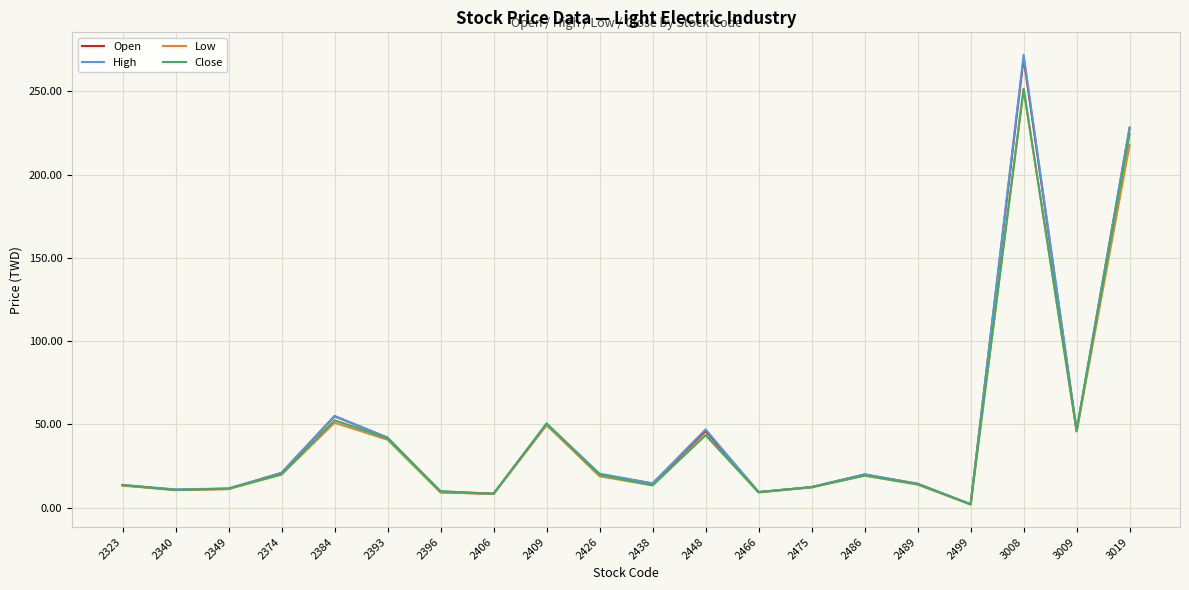

What are all the series names shown in the legend?

Open, High, Low, Close